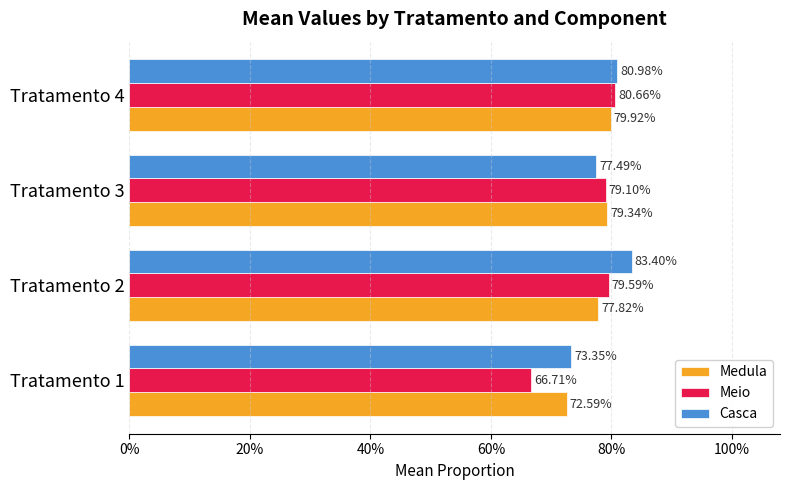

What are all the series names shown in the legend?

Medula, Meio, Casca